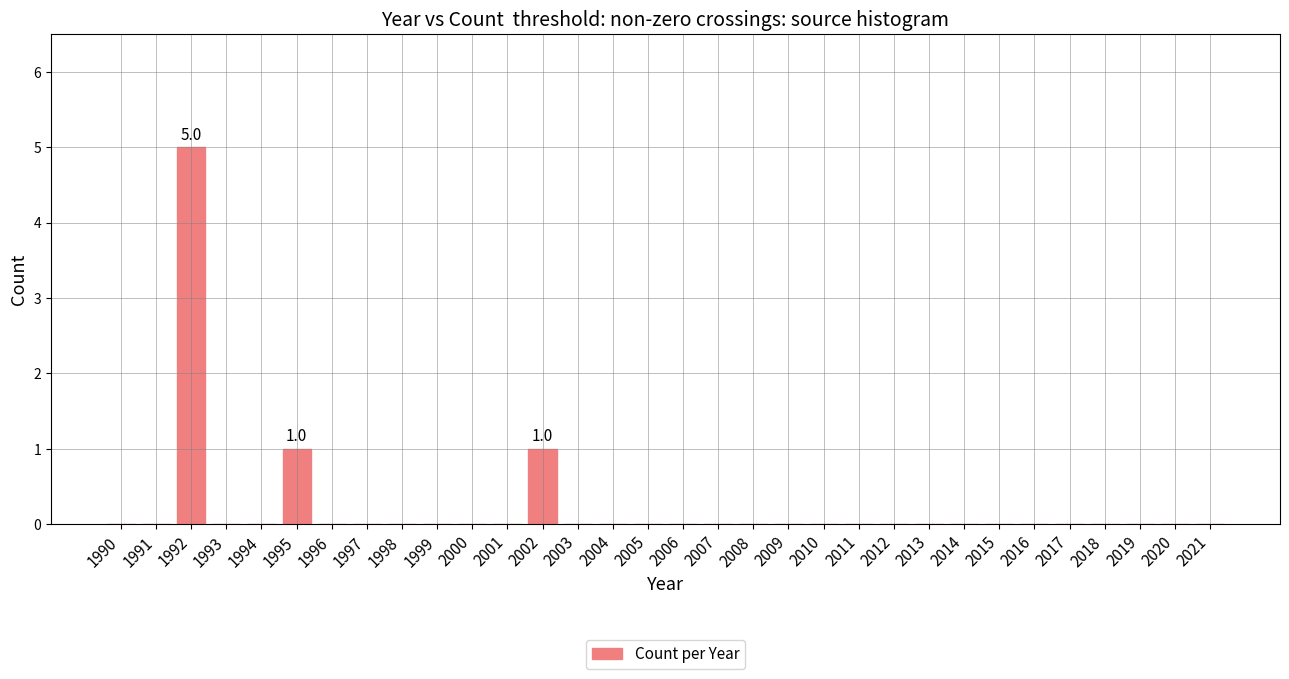

How many data points does each series have?

32